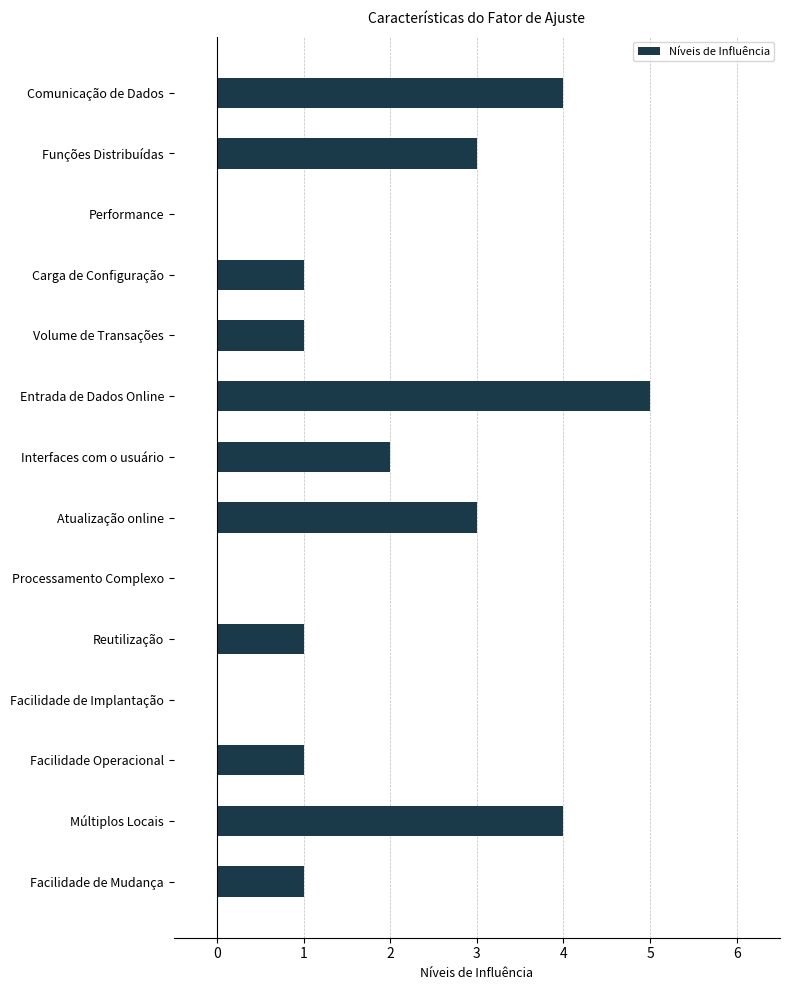

How many series are shown in this chart?

1